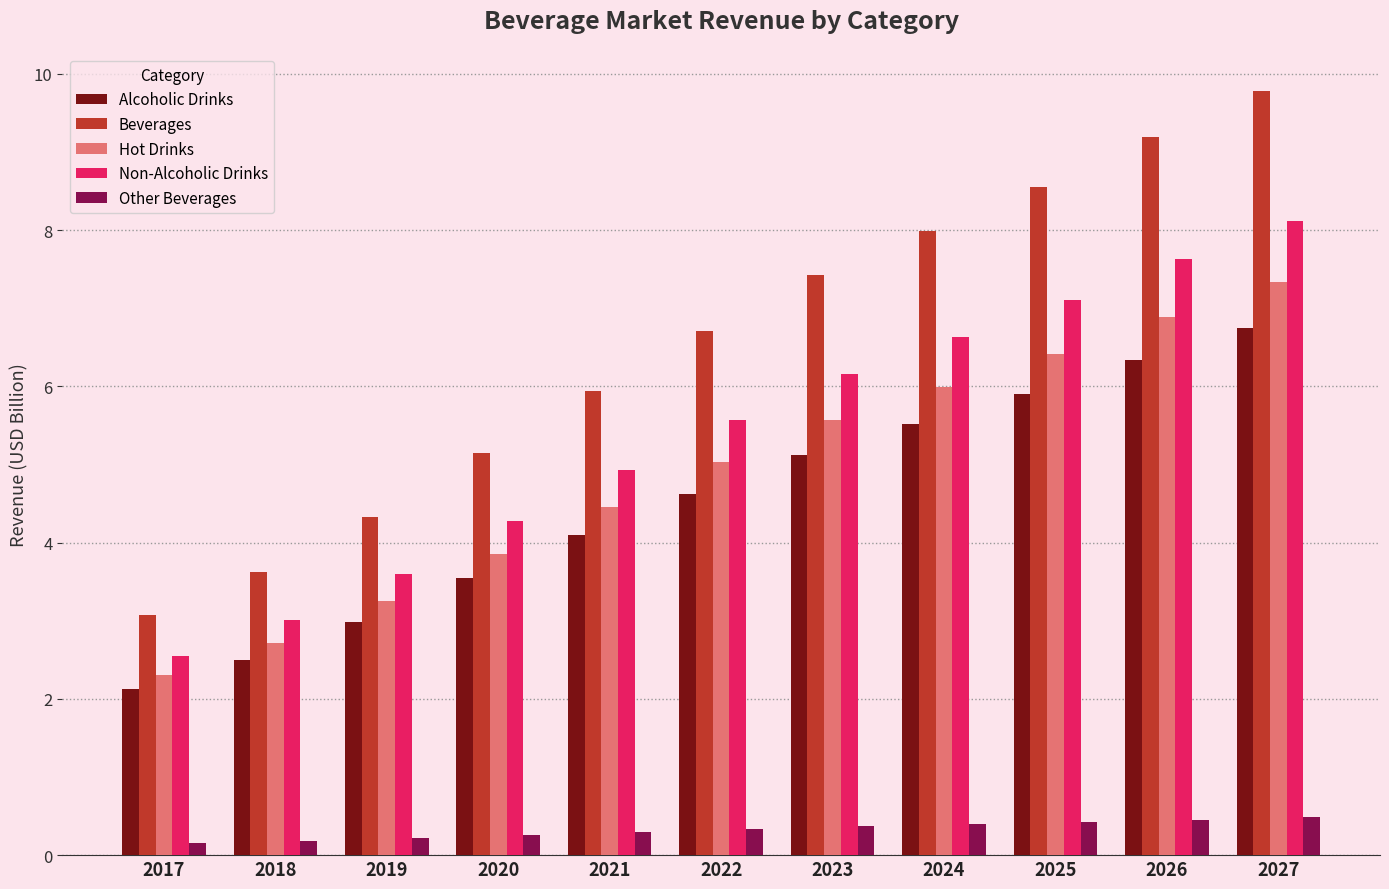

The Beverages series shows 3.1 at 2017. True or false?

True